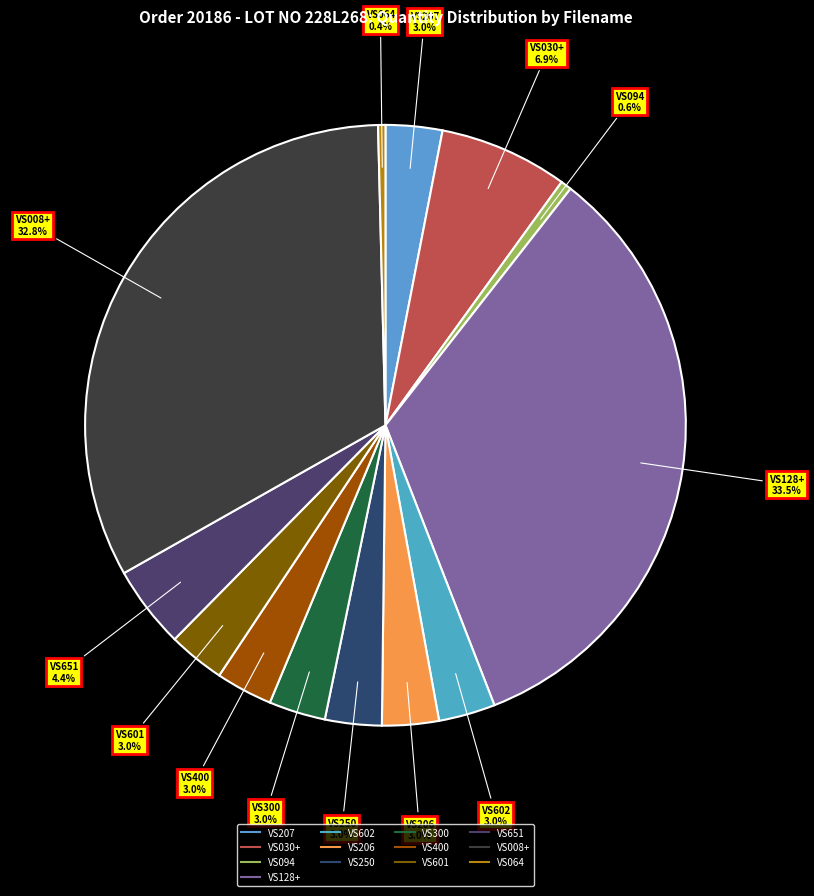

To the nearest percent, what is the average slice percentage?

8%